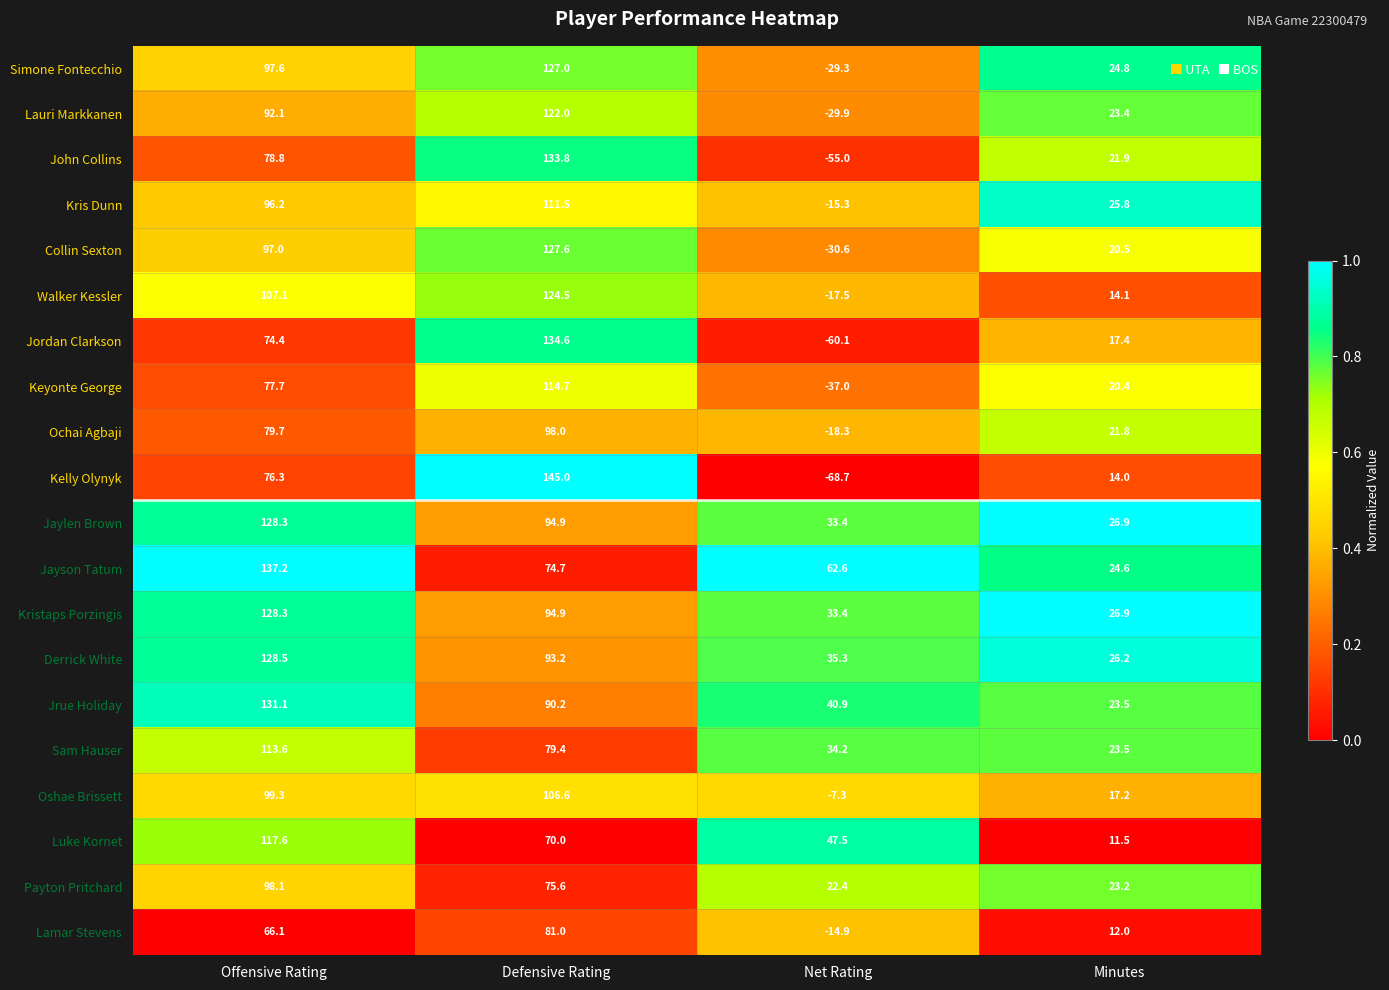

Where is Jordan Clarkson nearest to the value 37?

Minutes